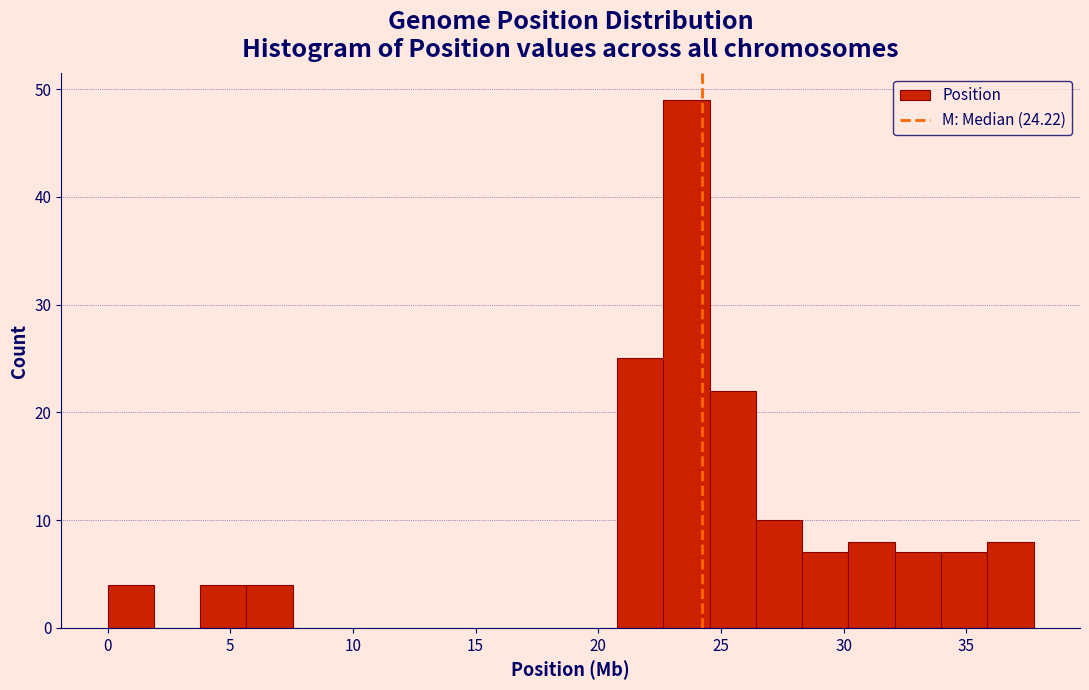

Read against the x-axis, roughly where is the centre of the tallest bar?

23.5